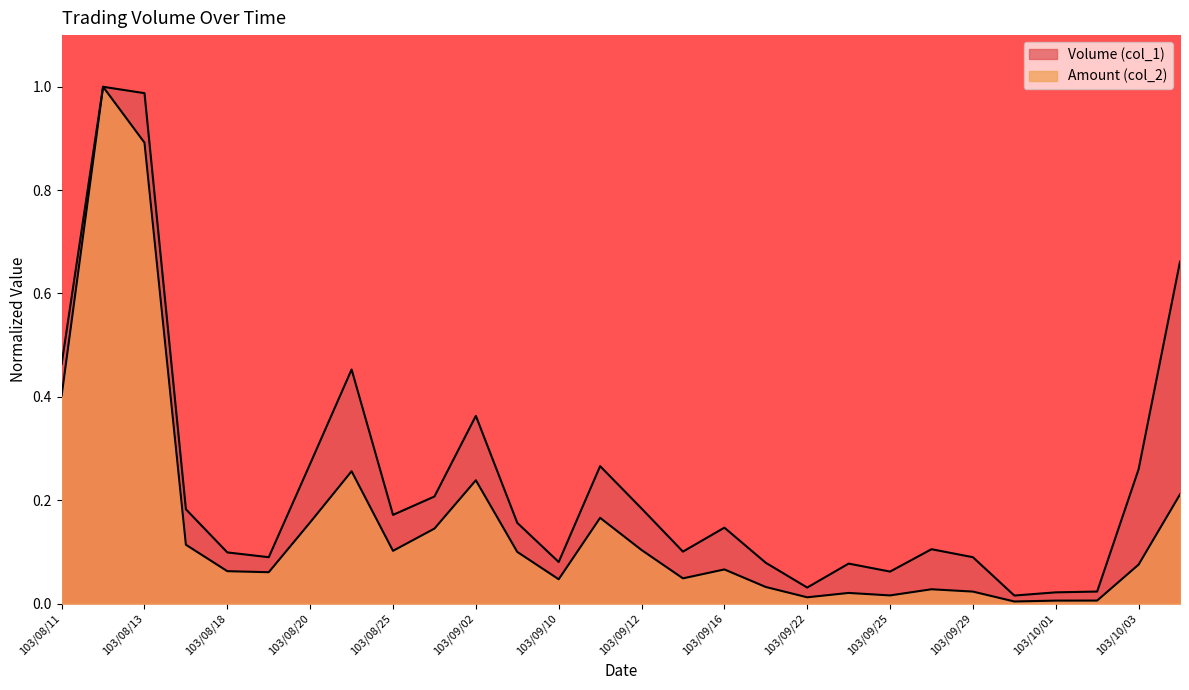

Rank the series by their average value, from highest to lowest.

Volume (col_1), Amount (col_2)